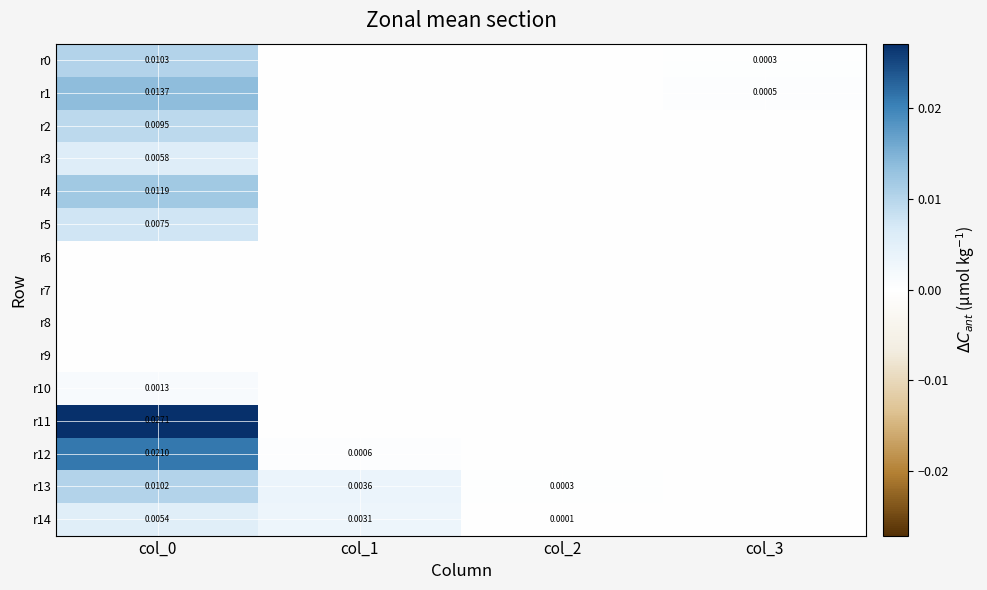

At col_2, list the series in order from smallest to largest.

r0, r1, r2, r3, r4, r5, r6, r7, r8, r9, r10, r11, r12, r14, r13